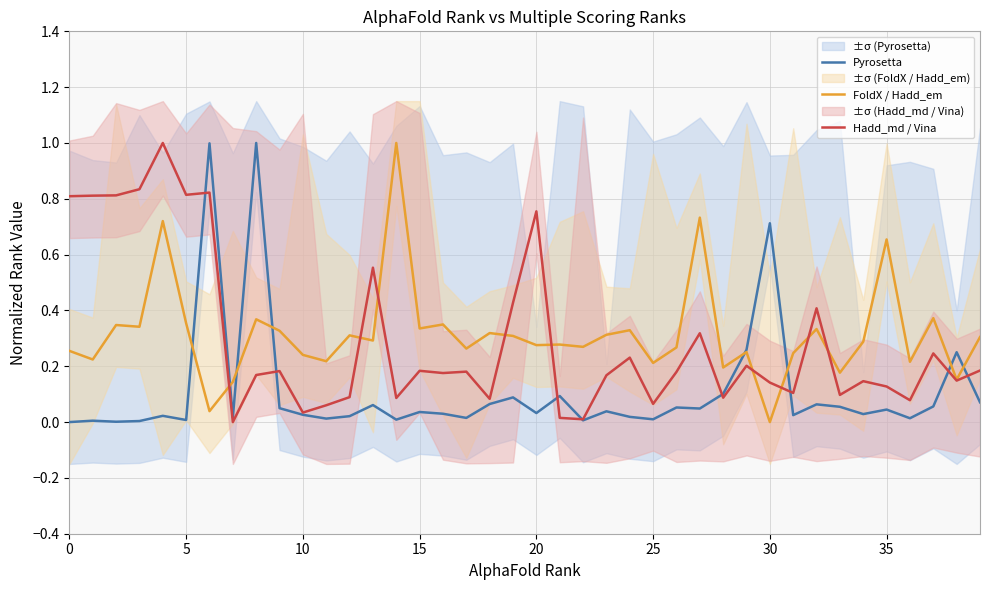

How many interior local peaks does the Pyrosetta series have?

14